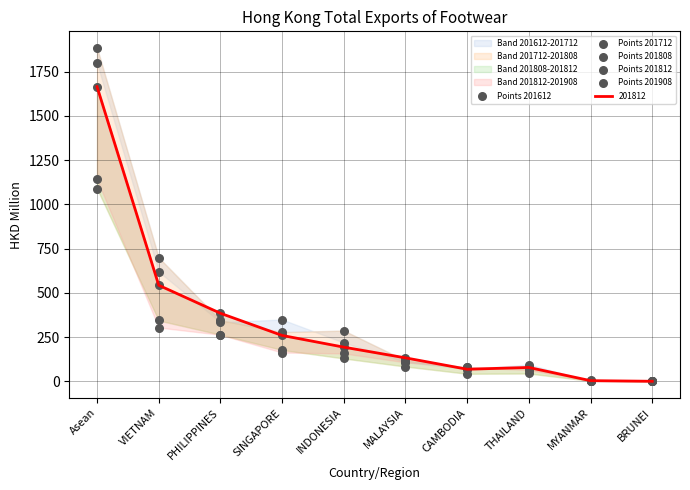

Which series has the widest spread of Y values?

Points 201712